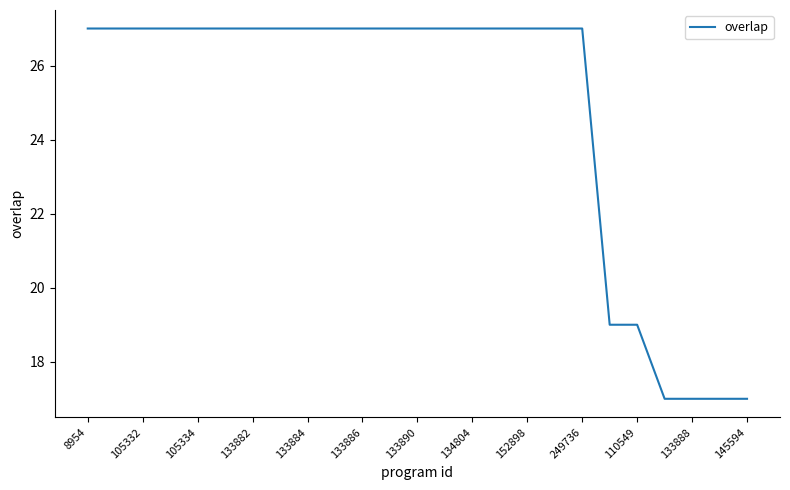

What is the smallest value displayed?

17